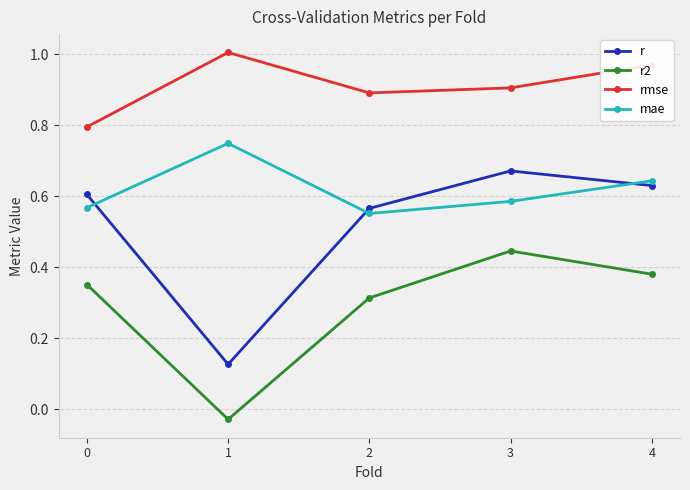

The r series shows 0.6 at 2. True or false?

True